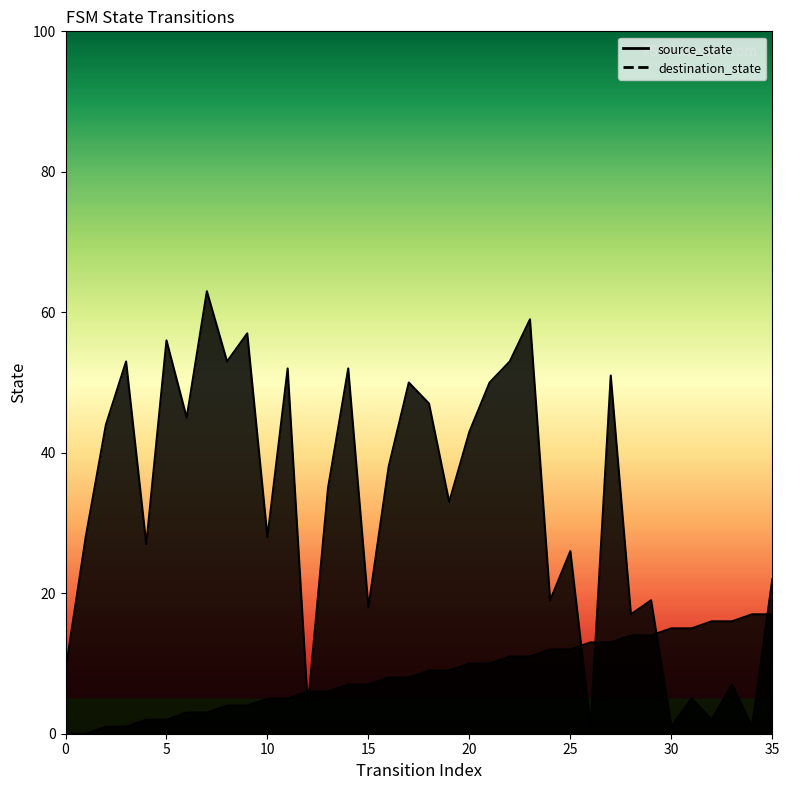

At which label does source_state first exceed 9?

20